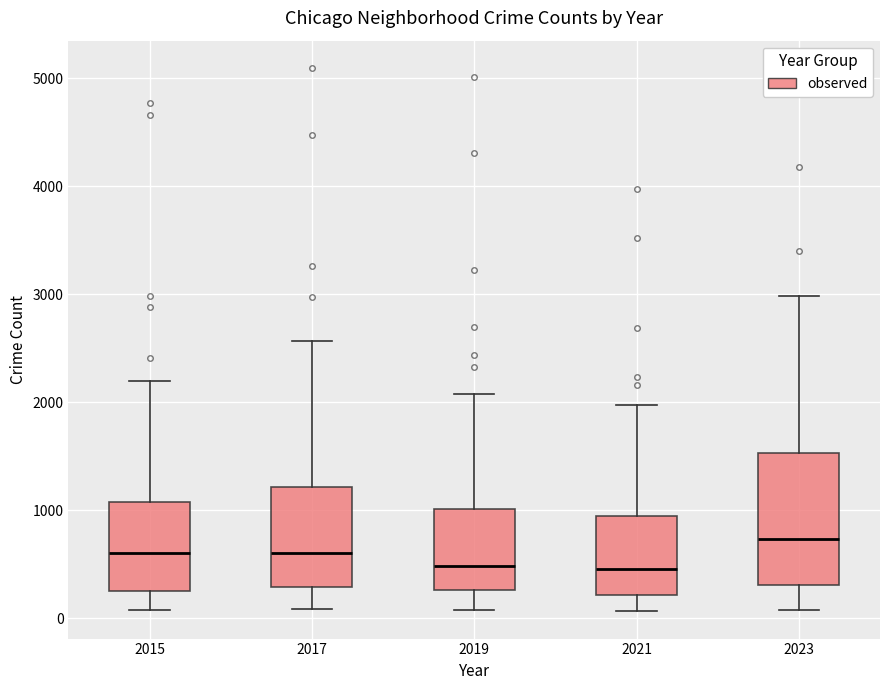

Reading left to right, transcribe this box plot: for each box, give where its median line is, the range the box spans, and where its two whiskers end, as read against the y-axis. The values are not printed on the chart, so give them approximately, as read against the axis.

2015: median 600, box 300 to 1100, whiskers 100 to 2200
2017: median 600, box 300 to 1200, whiskers 100 to 2600
2019: median 500, box 300 to 1000, whiskers 100 to 2100
2021: median 500, box 200 to 900, whiskers 100 to 2000
2023: median 700, box 300 to 1500, whiskers 100 to 3000